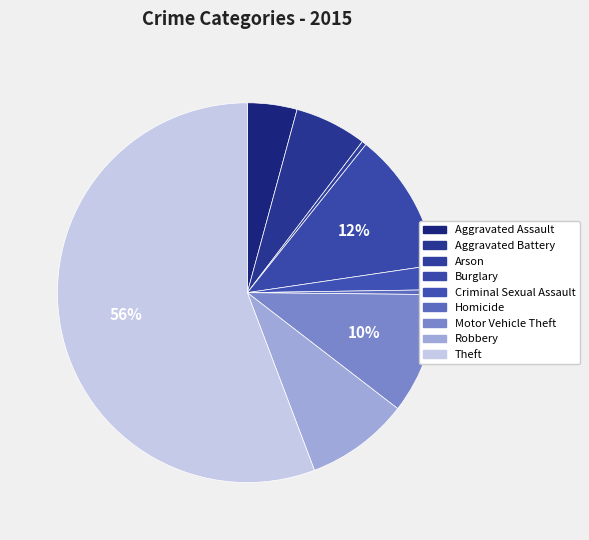

How many segments does this pie chart have?

9